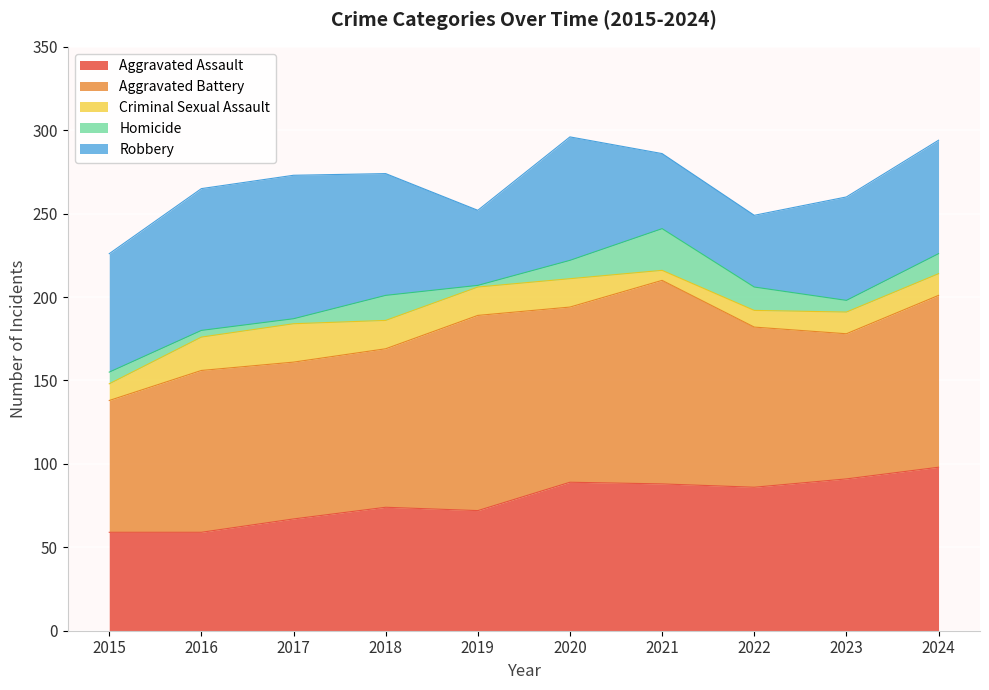

What is the value of the Aggravated Battery point at the 7th from the left?

122